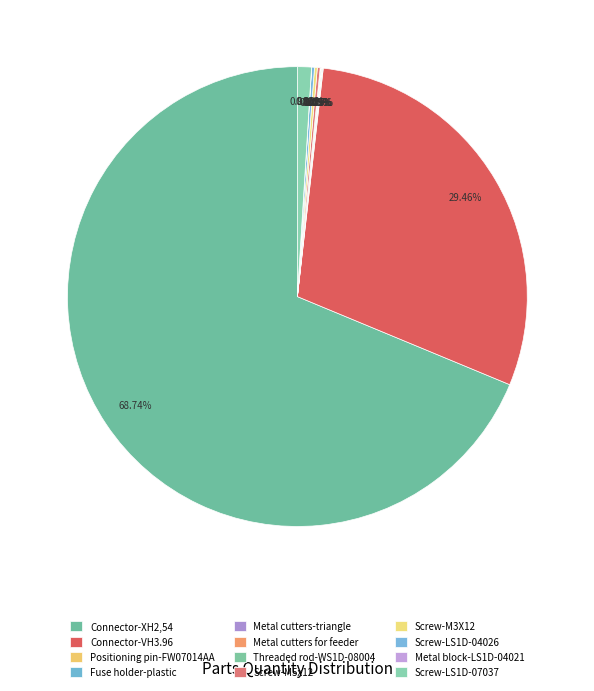

How many slices are in this pie chart?

12